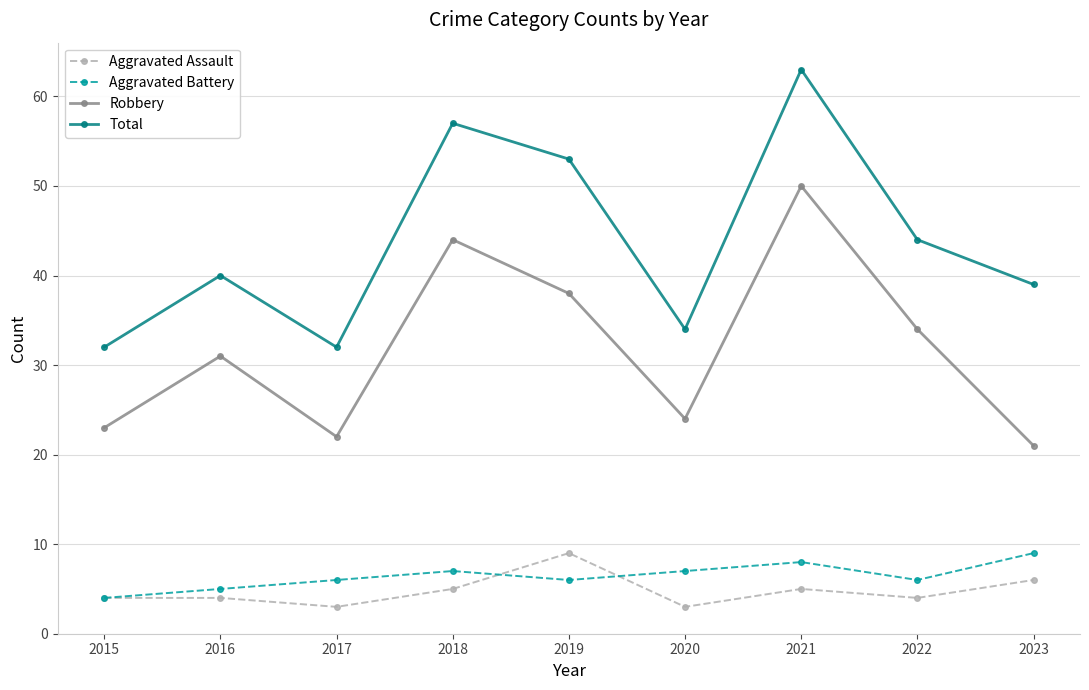

What is the spread (max minus min) of values at 2021?

58